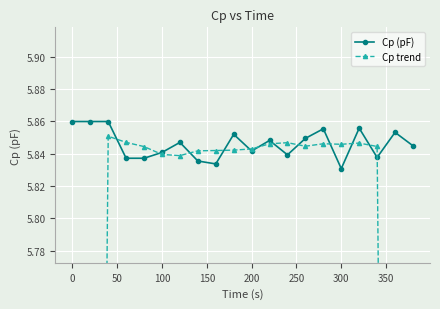

Where is Cp (pF) nearest to the value 5?

300